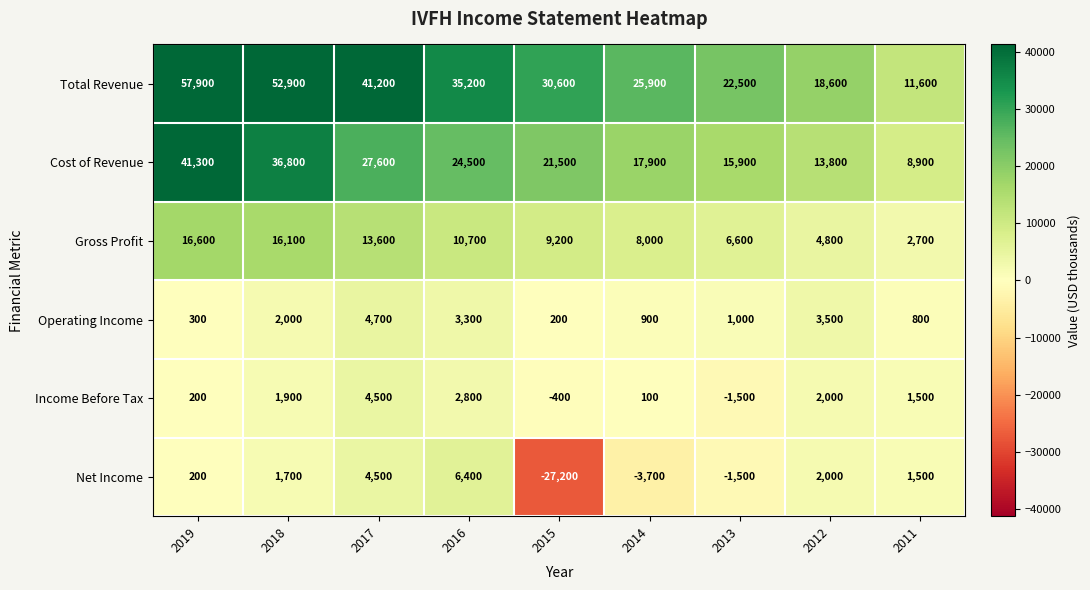

The value of Income Before Tax at 2011 is 2180. True or false?

False